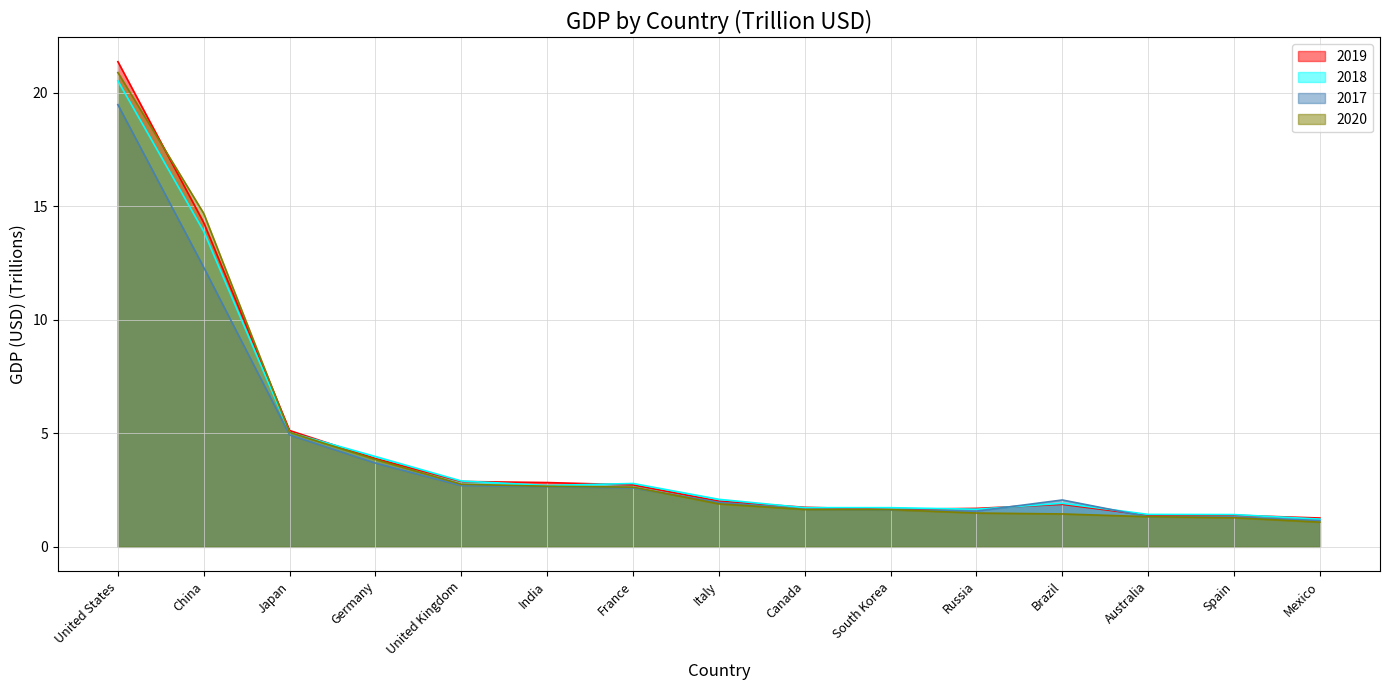

Which series has the largest range (max minus min)?

2019